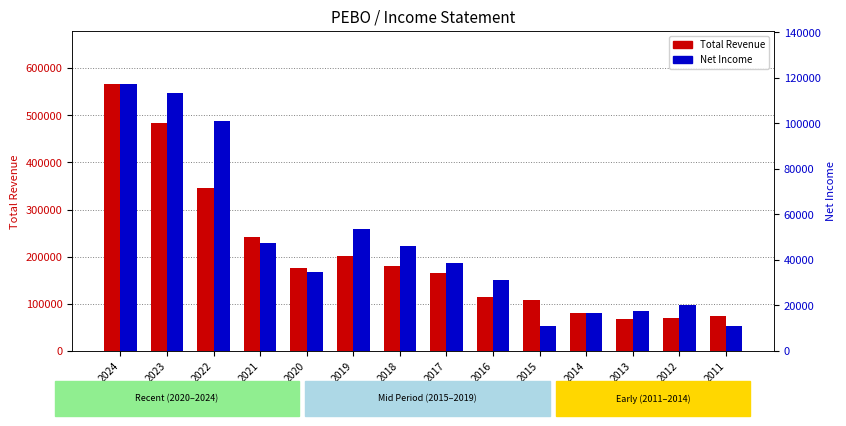

Which category has the highest value in the Total Revenue series?

2024